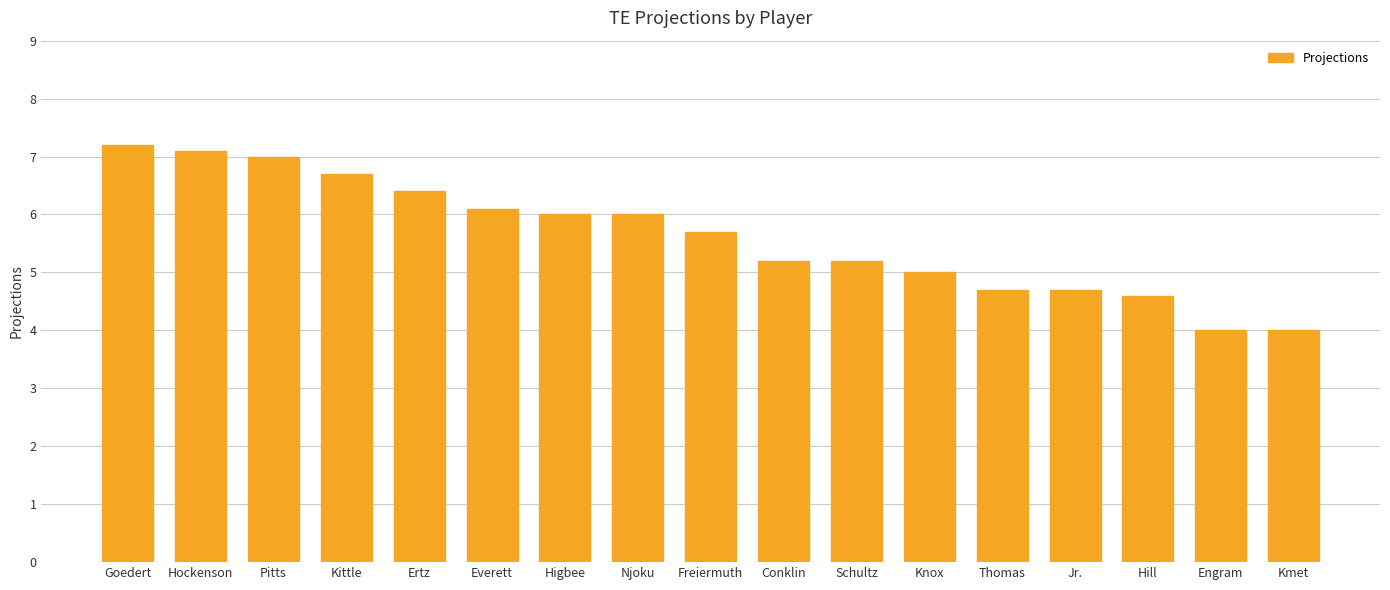

What value does the data have at Jr.?

4.7